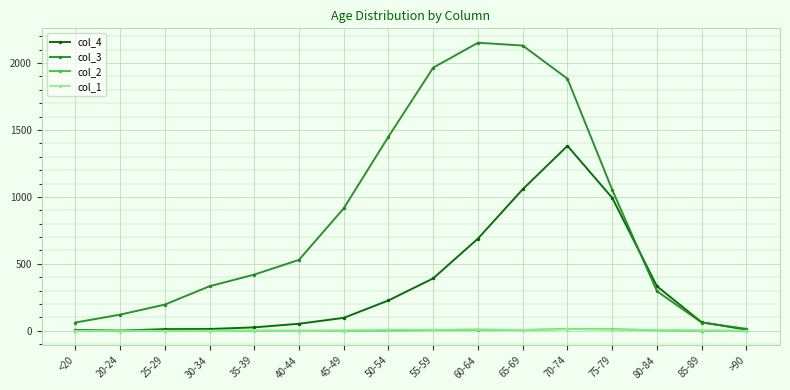

Is the value of col_3 at 45-49 greater than the value of col_1 at 55-59?

Yes